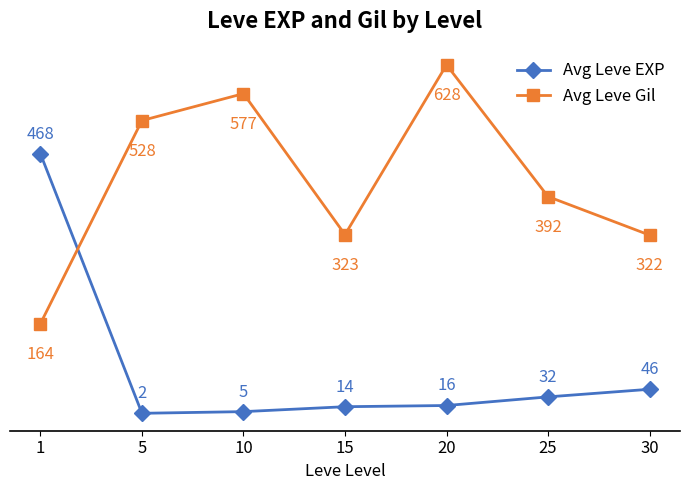

What are all the series names shown in the legend?

Avg Leve EXP, Avg Leve Gil